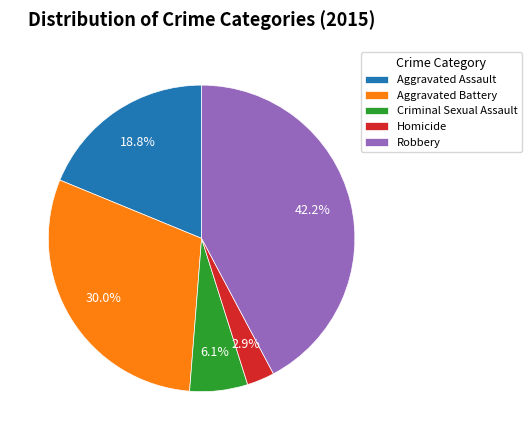

What is the ratio of the value at Criminal Sexual Assault to the value at Robbery?

0.1